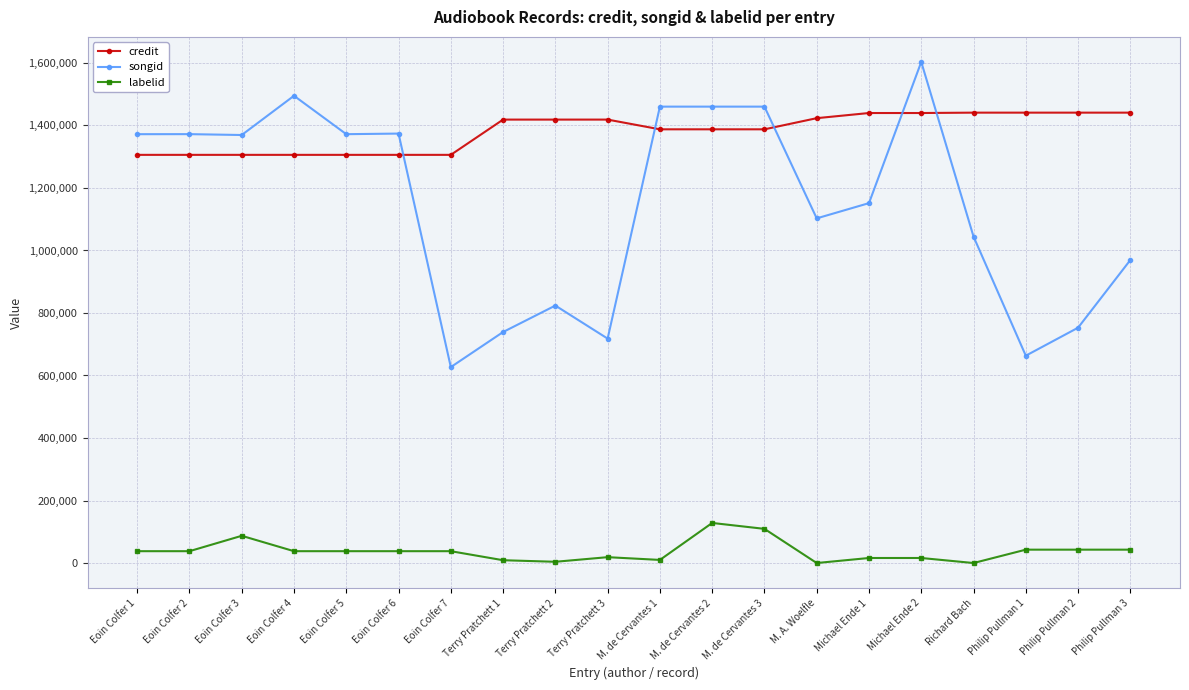

What is the value of the labelid point at the 7th from the left?

37889